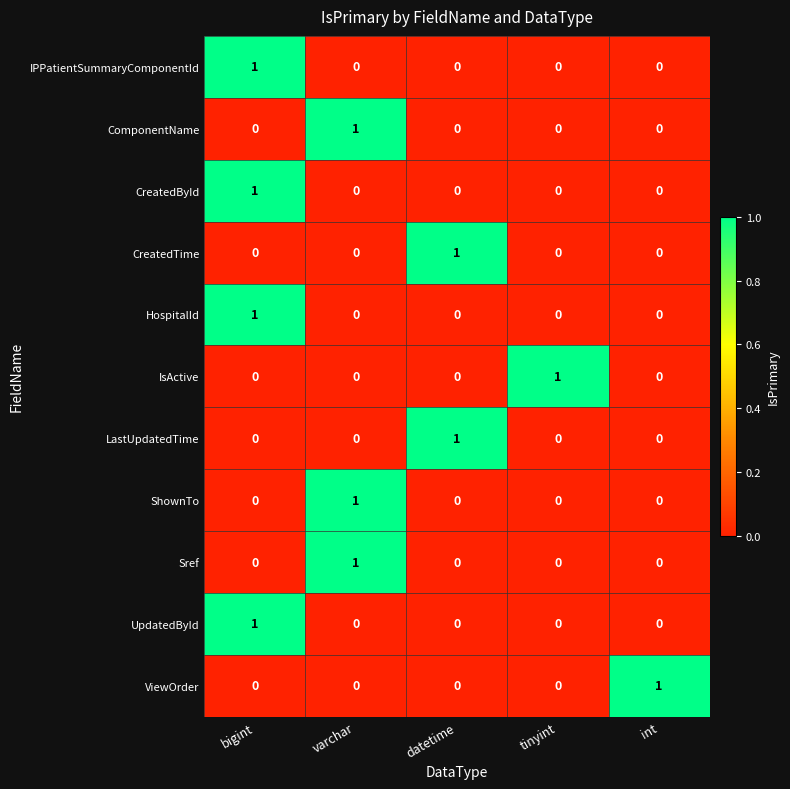

At how many categories does at least one series exceed 0?

5